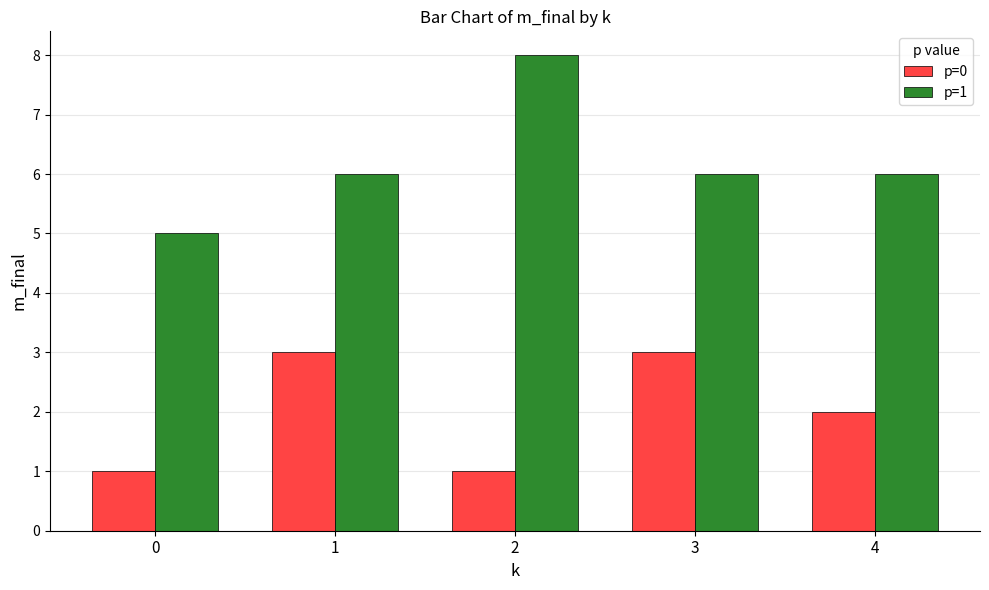

What are all the series names shown in the legend?

p=0, p=1